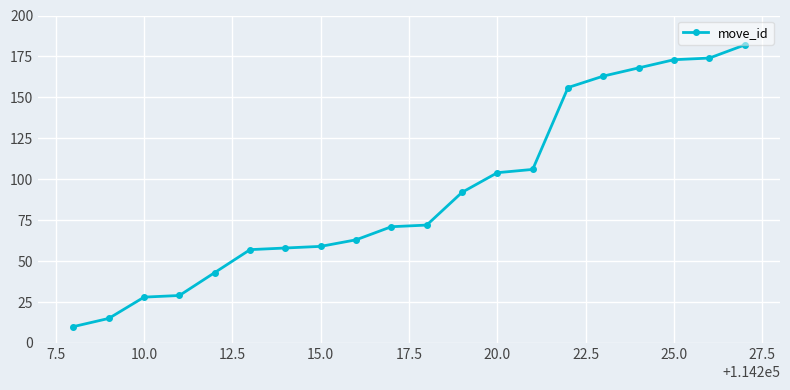

What is the smallest value displayed?

10